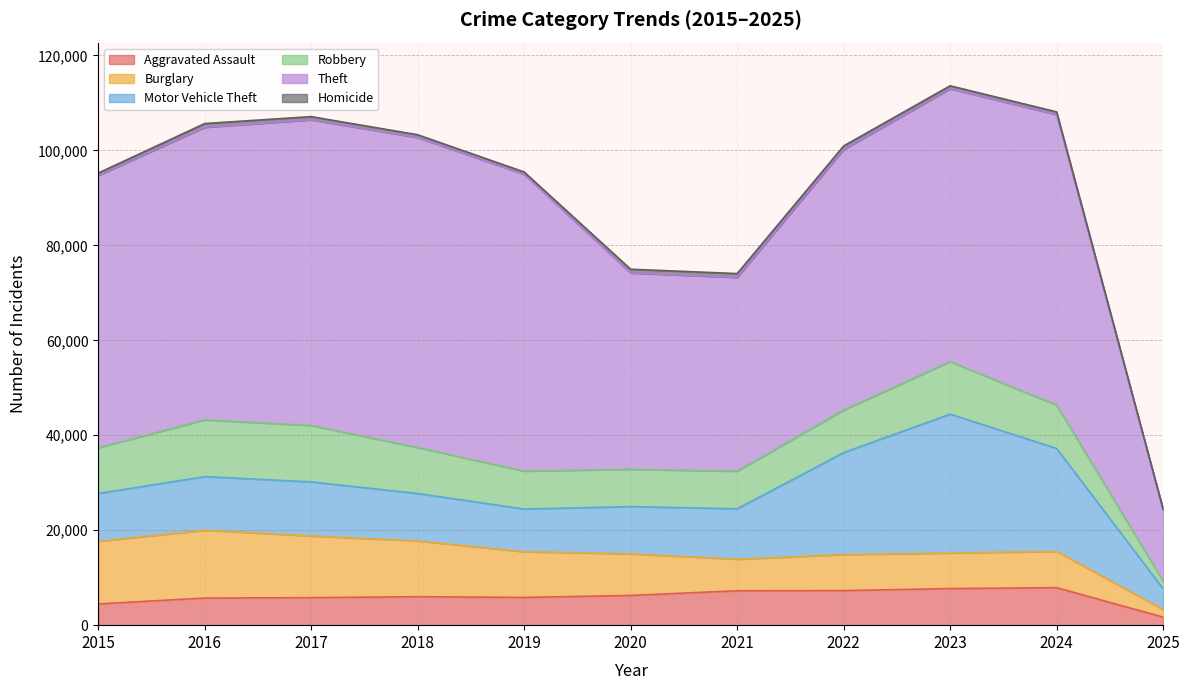

How many times do Burglary and Robbery cross each other?

1